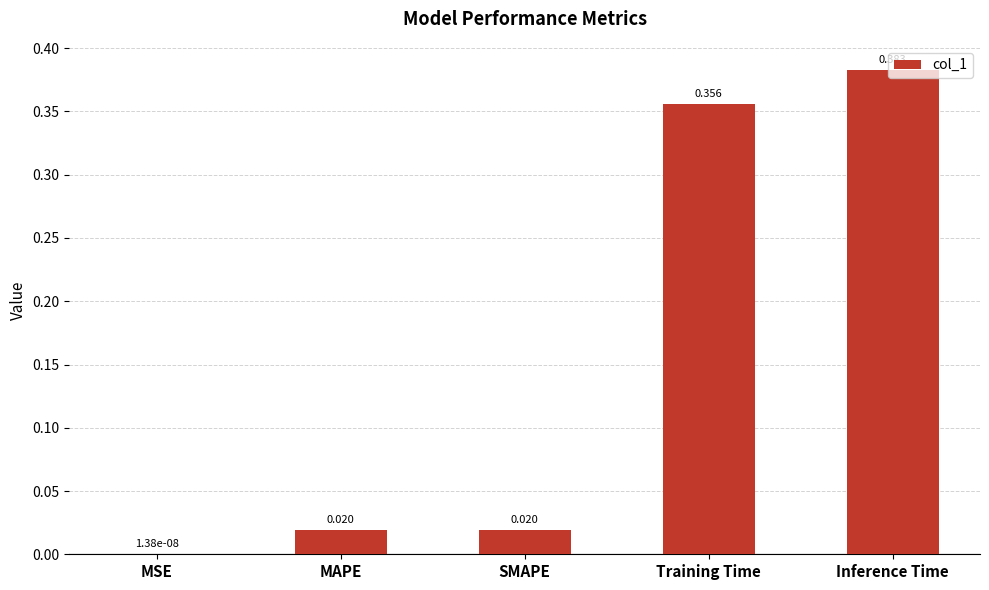

Which label corresponds to the largest value in the chart?

Inference Time